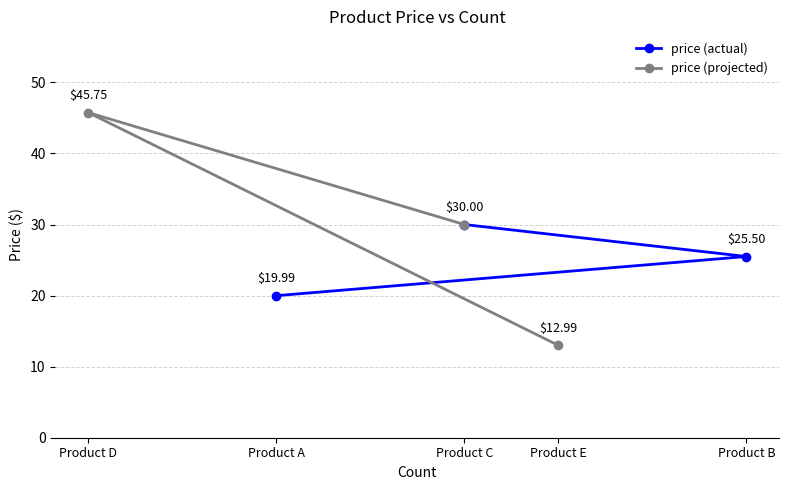

What is the average value of the price (actual) series?

25.2